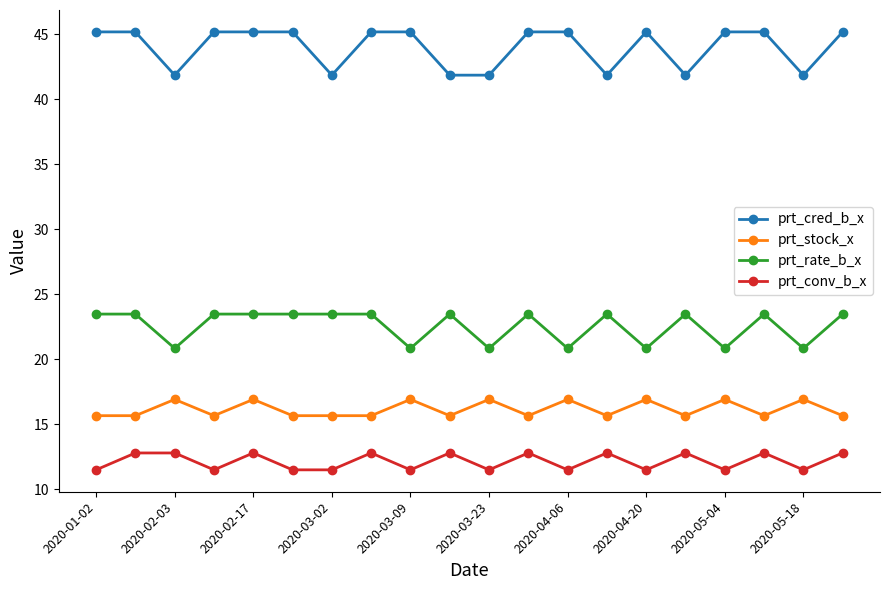

Reading left to right, transcribe all the data shown in this chart.

prt_cred_b_x: 45.2	45.2	41.9	45.2	45.2	45.2	41.9	45.2	45.2	41.9	41.9	45.2	45.2	41.9	45.2	41.9	45.2	45.2	41.9	45.2
prt_stock_x: 15.7	15.7	16.9	15.7	16.9	15.7	15.7	15.7	16.9	15.7	16.9	15.7	16.9	15.7	16.9	15.7	16.9	15.7	16.9	15.7
prt_rate_b_x: 23.5	23.5	20.8	23.5	23.5	23.5	23.5	23.5	20.8	23.5	20.8	23.5	20.8	23.5	20.8	23.5	20.8	23.5	20.8	23.5
prt_conv_b_x: 11.5	12.8	12.8	11.5	12.8	11.5	11.5	12.8	11.5	12.8	11.5	12.8	11.5	12.8	11.5	12.8	11.5	12.8	11.5	12.8